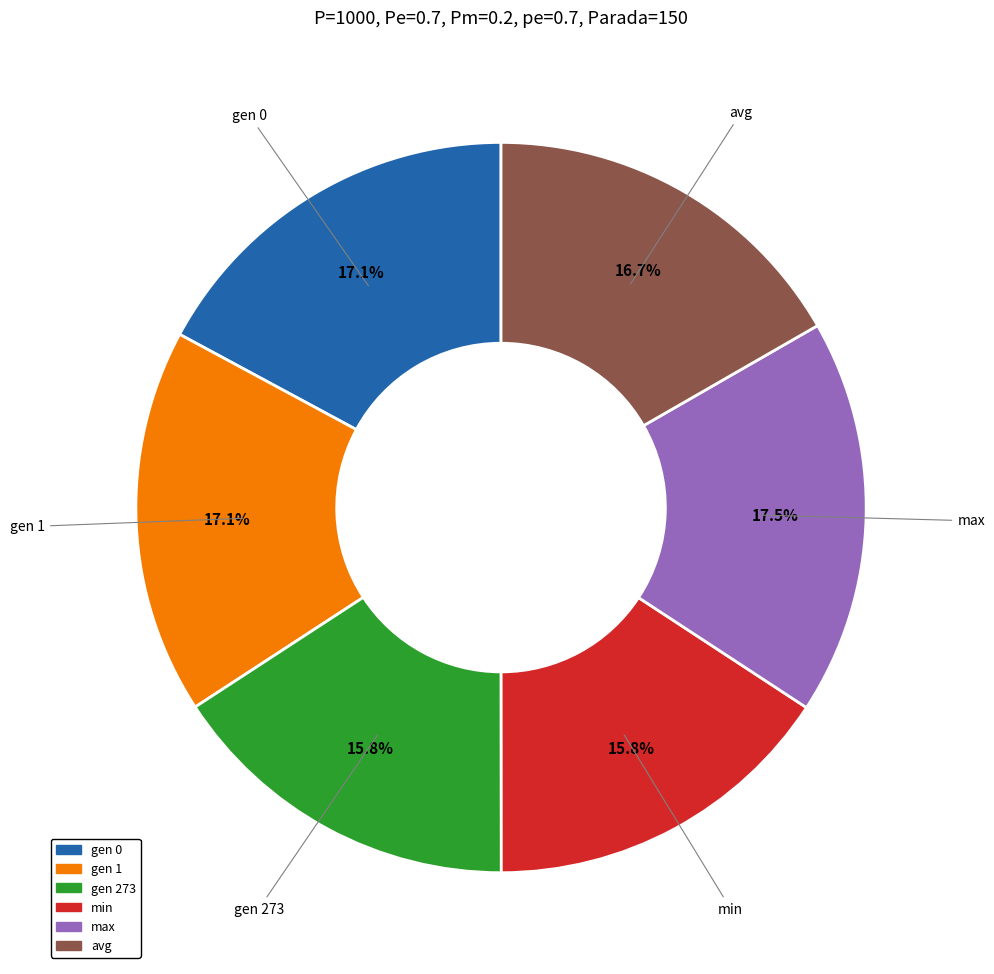

Which has a higher value, gen 273 or gen 1?

gen 1